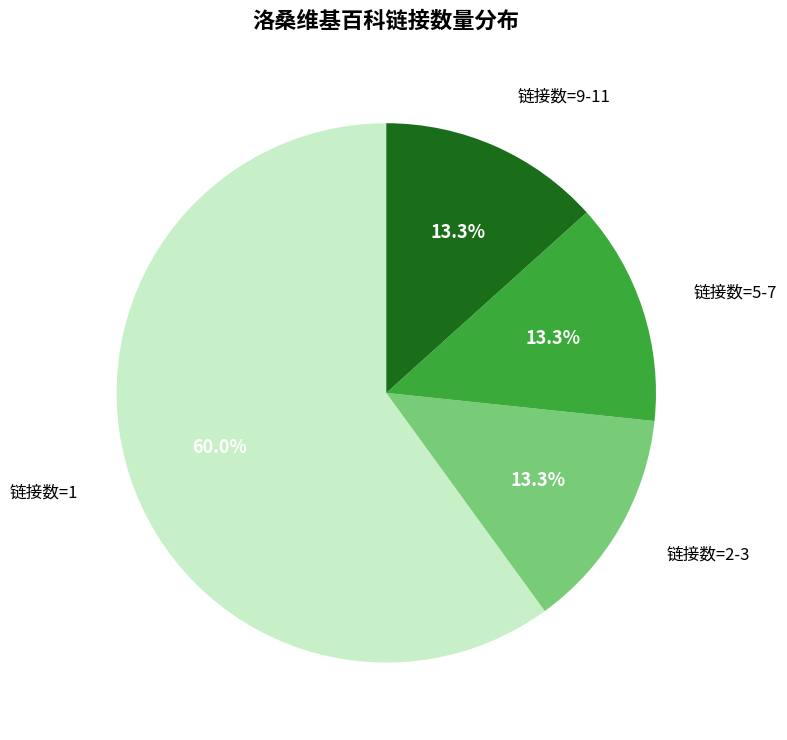

Is there any slice that represents more than half of the pie?

Yes